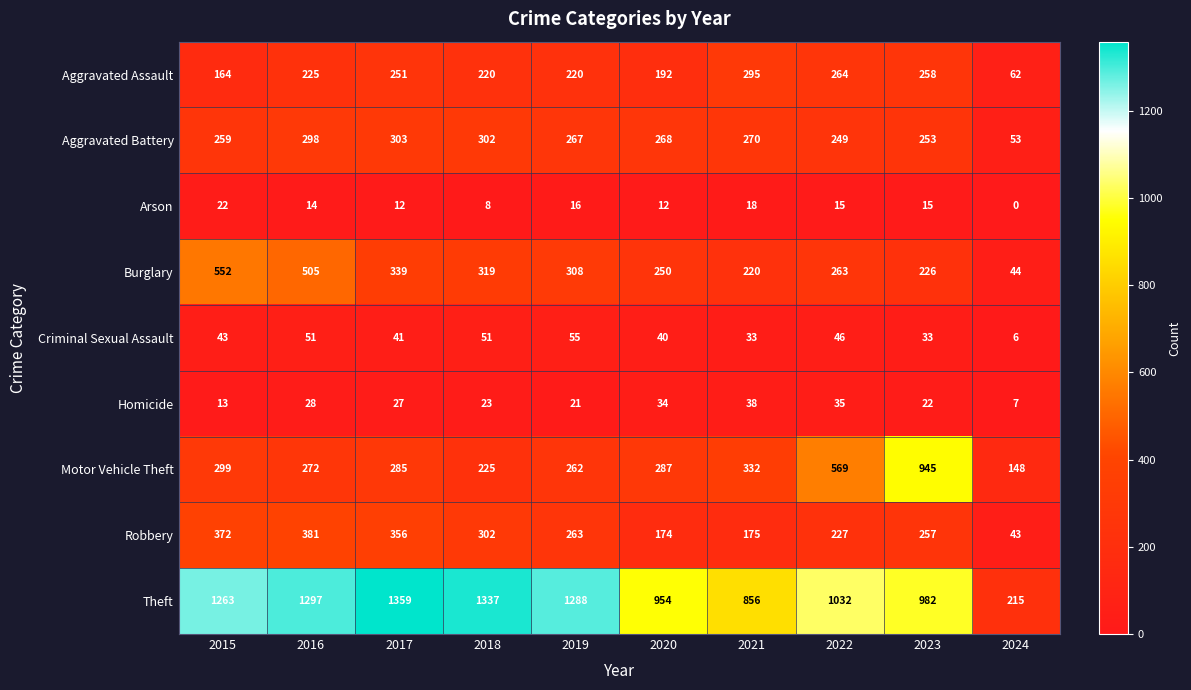

How many distinct data groups are displayed?

9